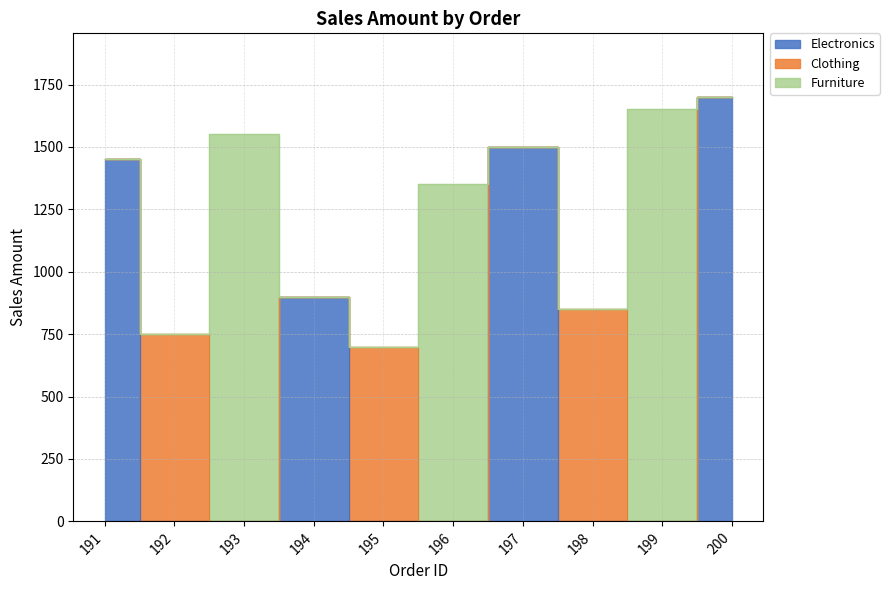

Between 194 and 191, which is larger?

191